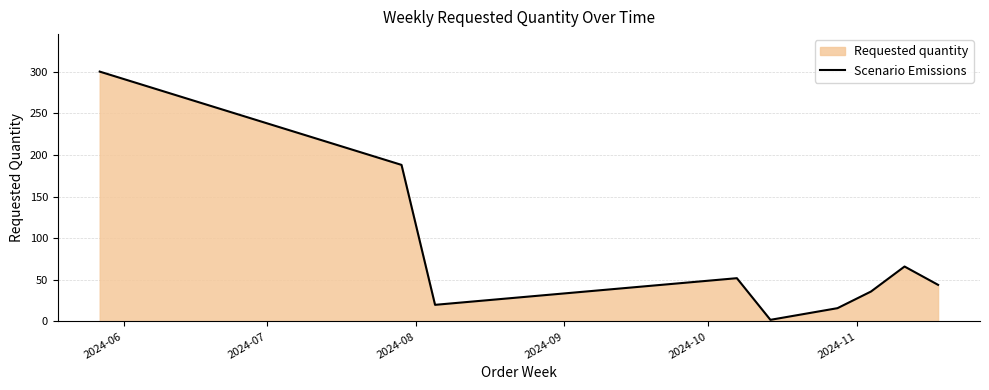

Does the chart display data point markers on the line(s)?

No